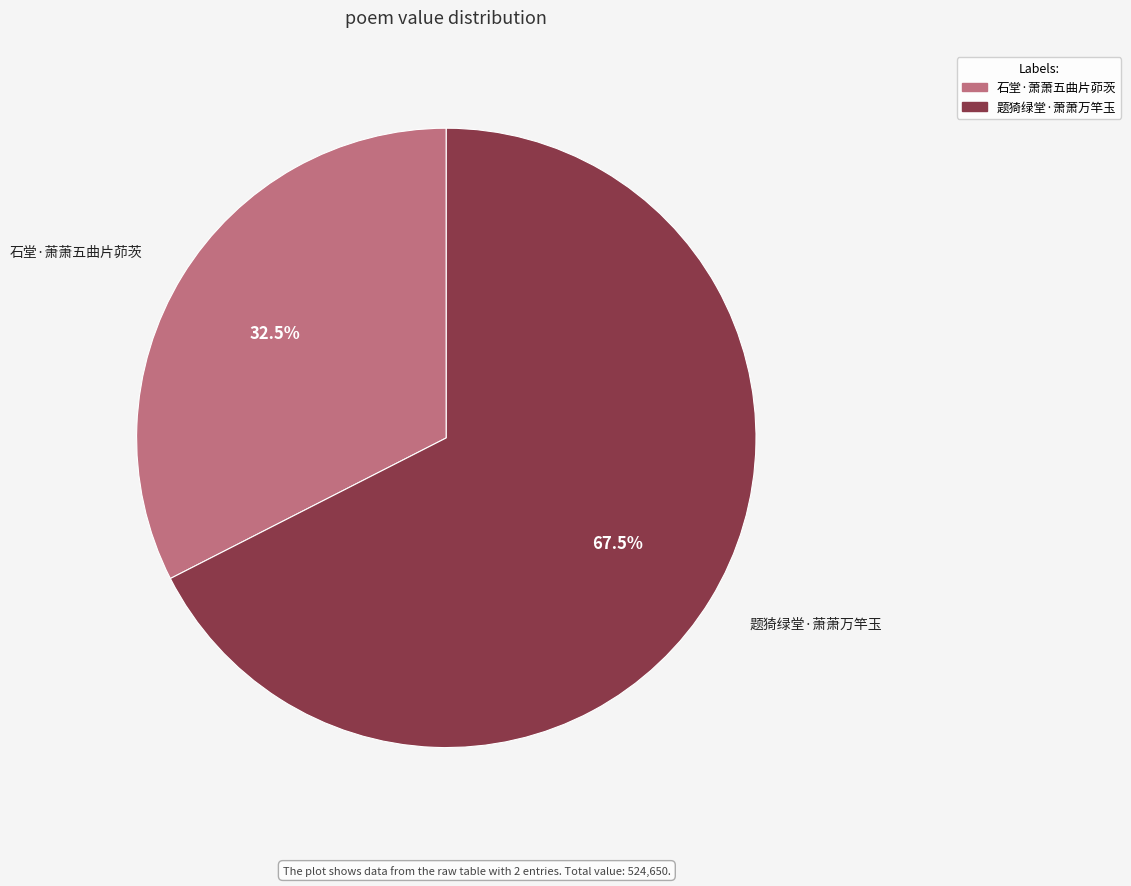

Which slice is the largest?

题猗绿堂·萧萧万竿玉